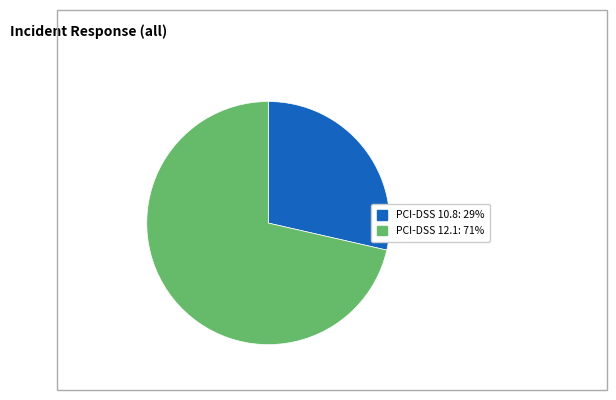

Is there a majority slice in this chart?

Yes